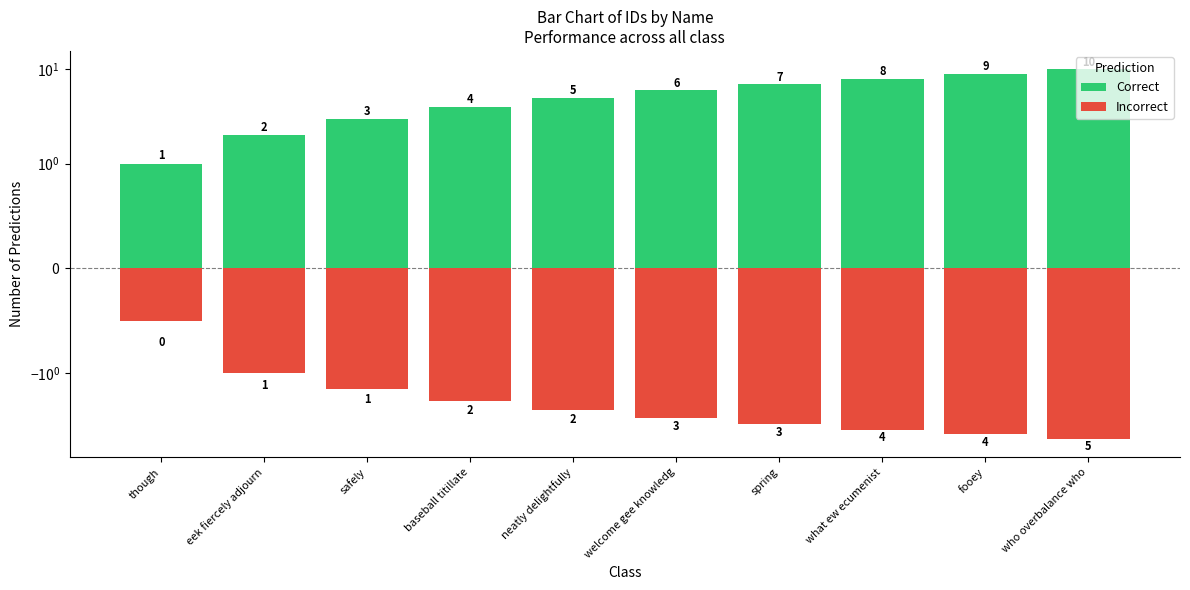

What is the spread (max minus min) of values at spring?

10.5